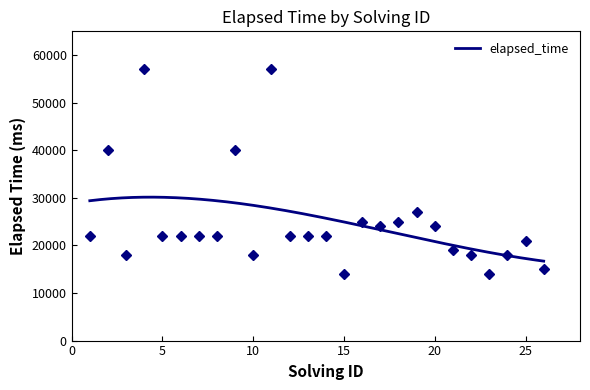

How many interior local peaks (higher than both neighbors) does the data have?

7